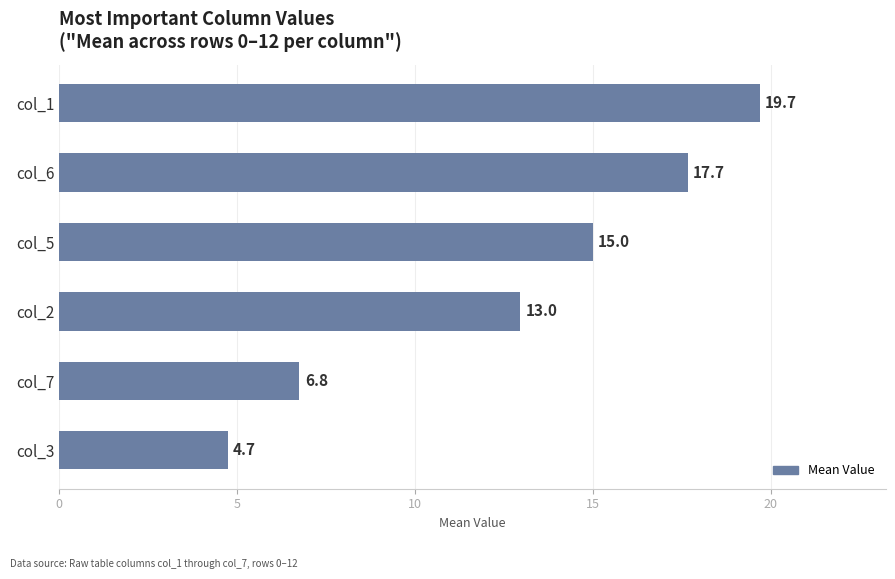

List the labels in order of value, smallest first.

col_3, col_7, col_2, col_5, col_6, col_1